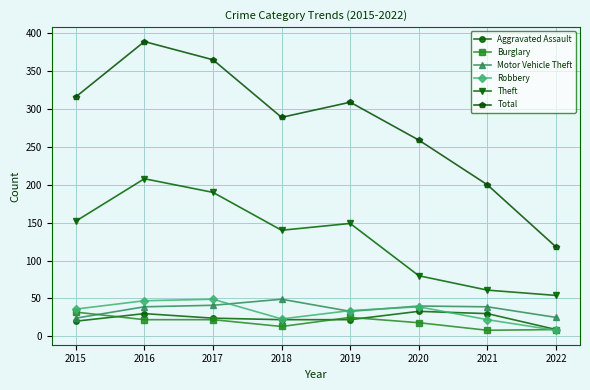

What is the maximum value for Motor Vehicle Theft?

49